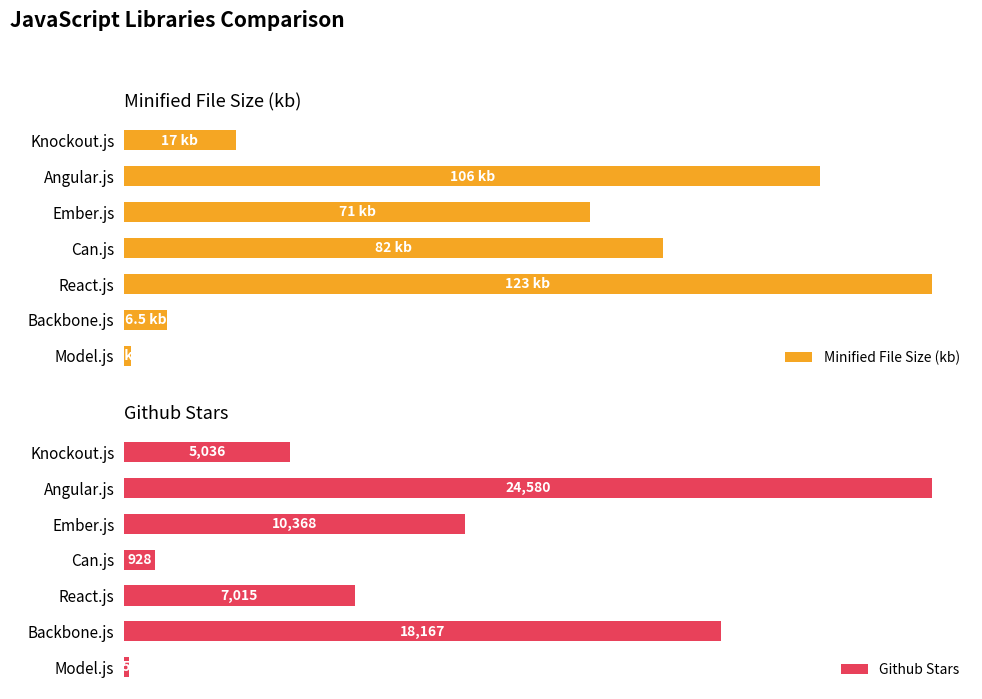

Which category has the lowest value in the Github Stars series?

Model.js